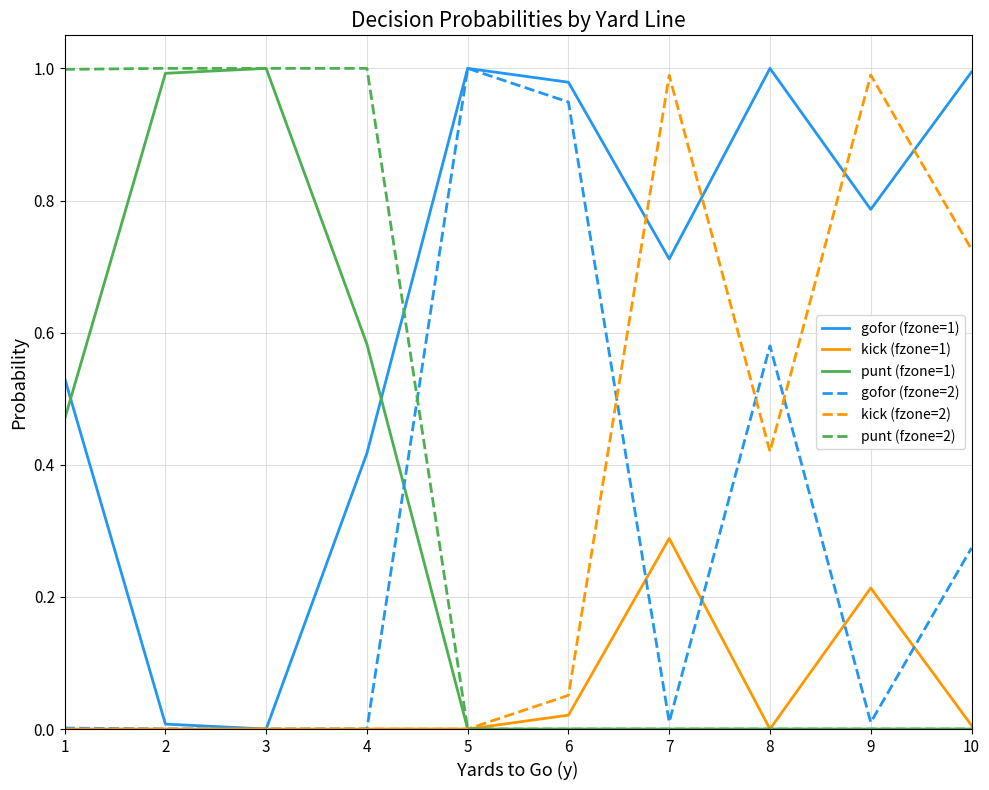

Which series has the largest total across all categories?

gofor (fzone=1)